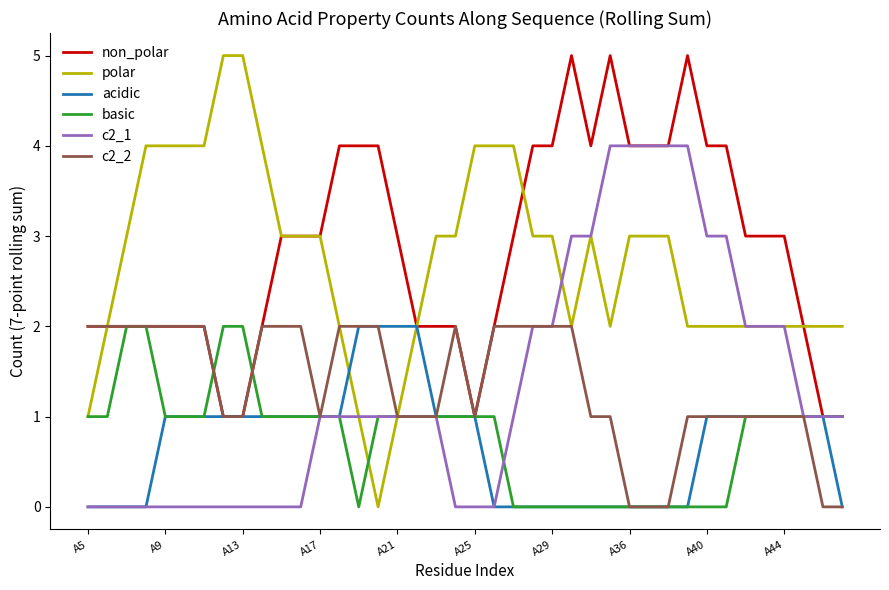

Which series has the widest spread of values?

polar